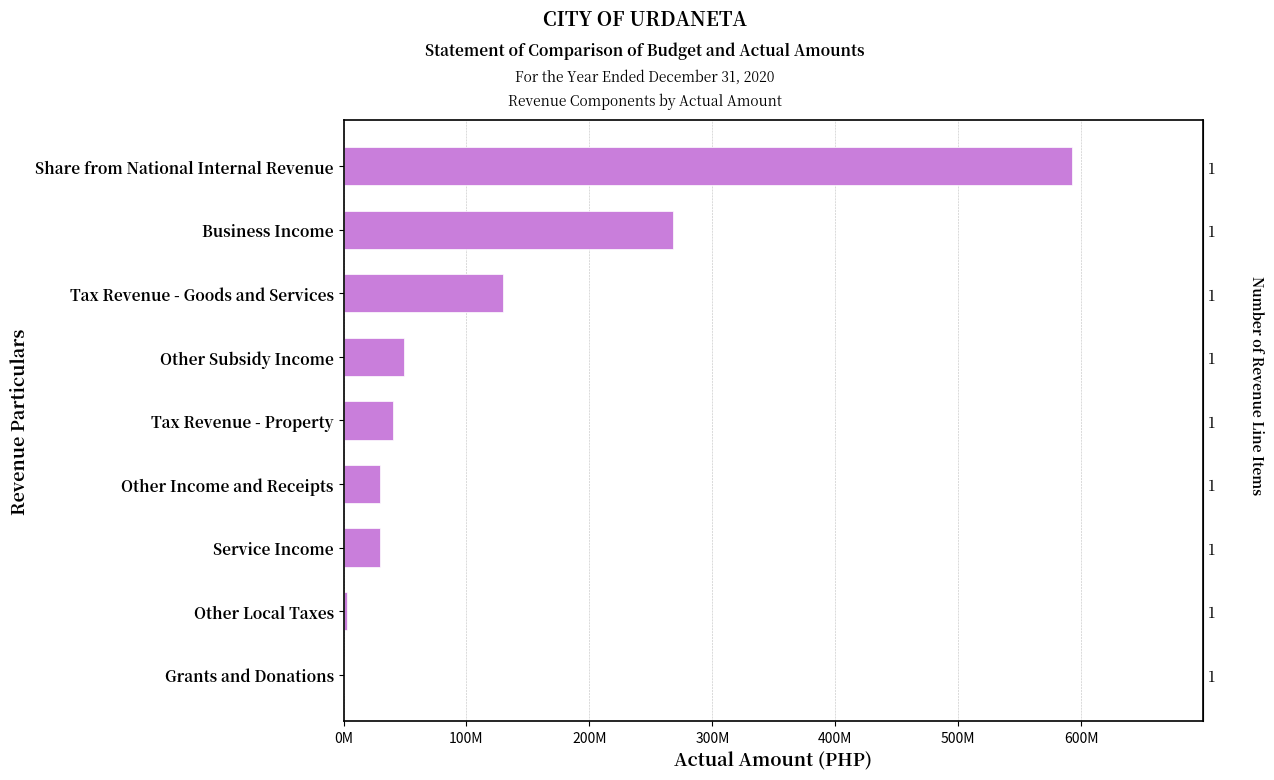

The value at Business Income is 267604998.5. True or false?

True